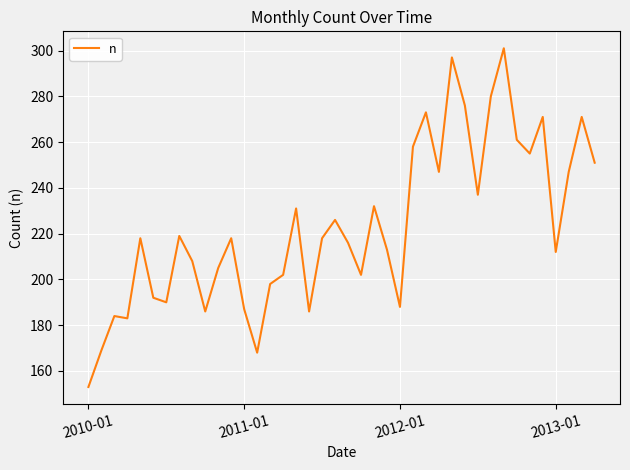

What is the greatest value displayed?

301